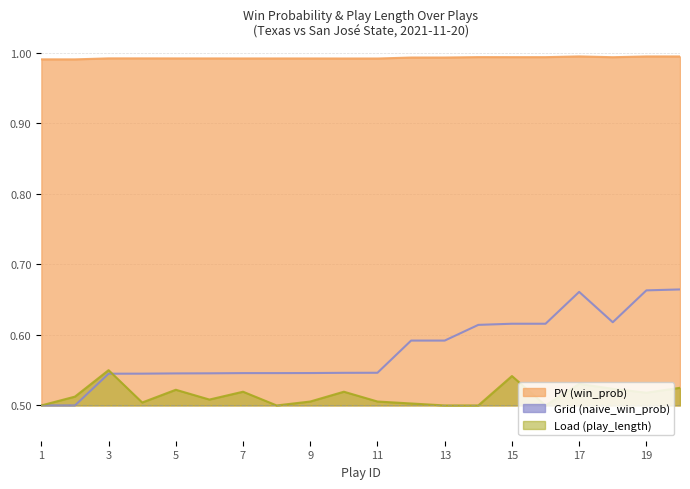

True or false: play_length_norm and win_prob cross at least once.

False